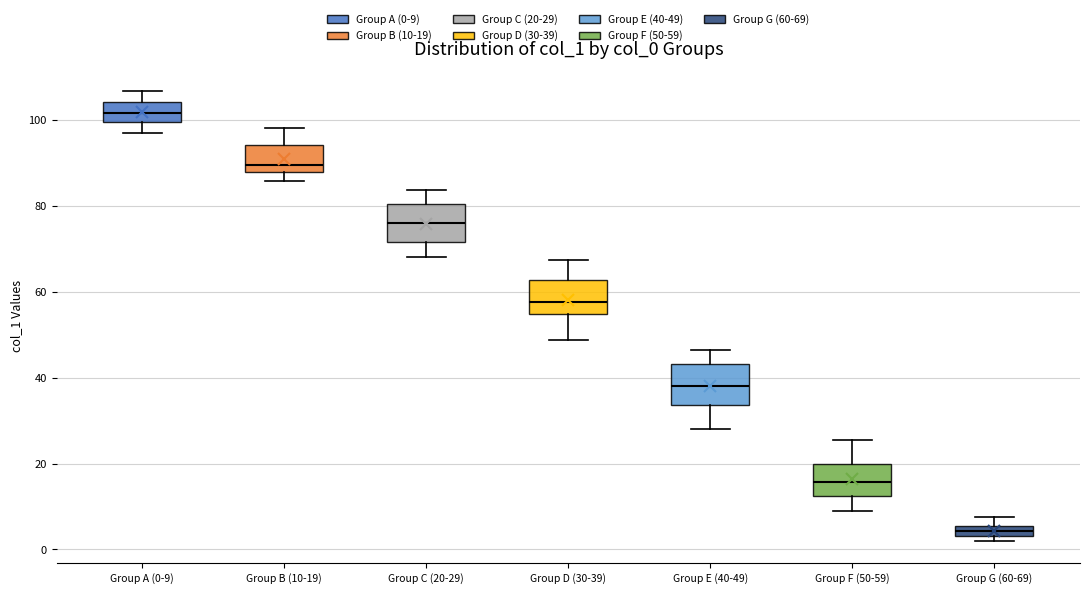

Where does the upper whisker of the box for Group A (0-9) end on the y-axis? The values are not printed on the chart, so give them approximately, as read against the axis.

106